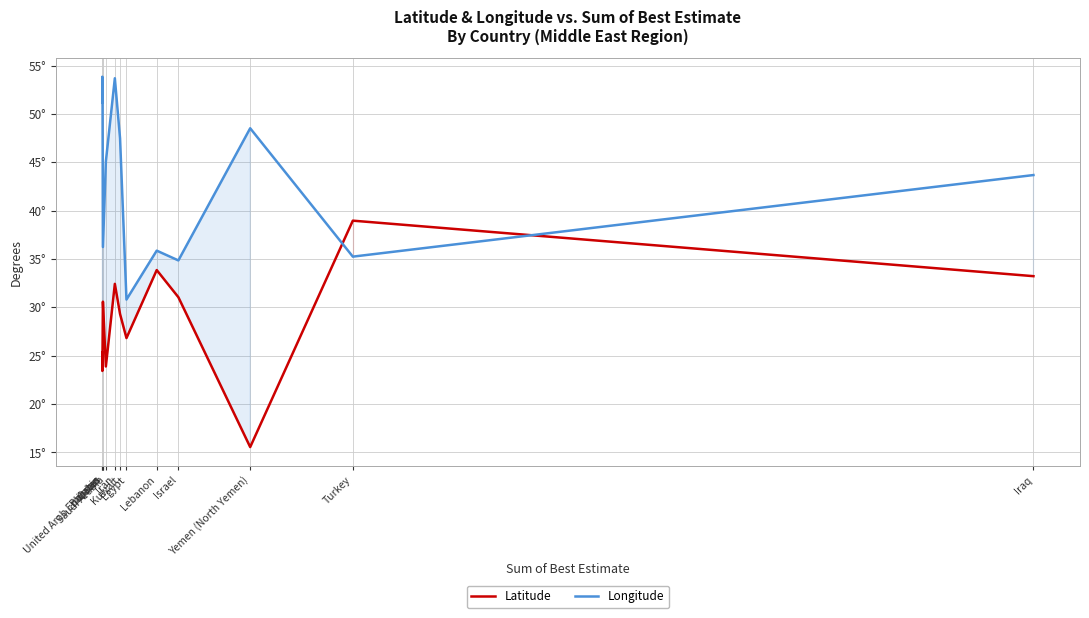

Reading right to left, what are all the values shown in this chart?

Latitude: 33.2	39.0	15.6	31.0	33.9	26.8	29.3	32.4	23.9	30.6	26.1	23.4	25.4
Longitude: 43.7	35.2	48.5	34.9	35.9	30.8	47.5	53.7	45.1	36.2	50.6	53.8	51.2